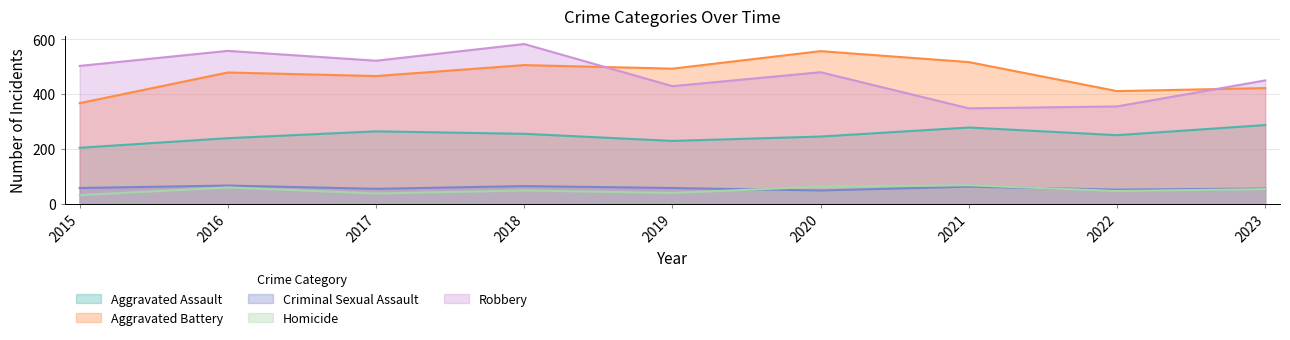

True or false: Criminal Sexual Assault has more than 2 interior local peaks.

True